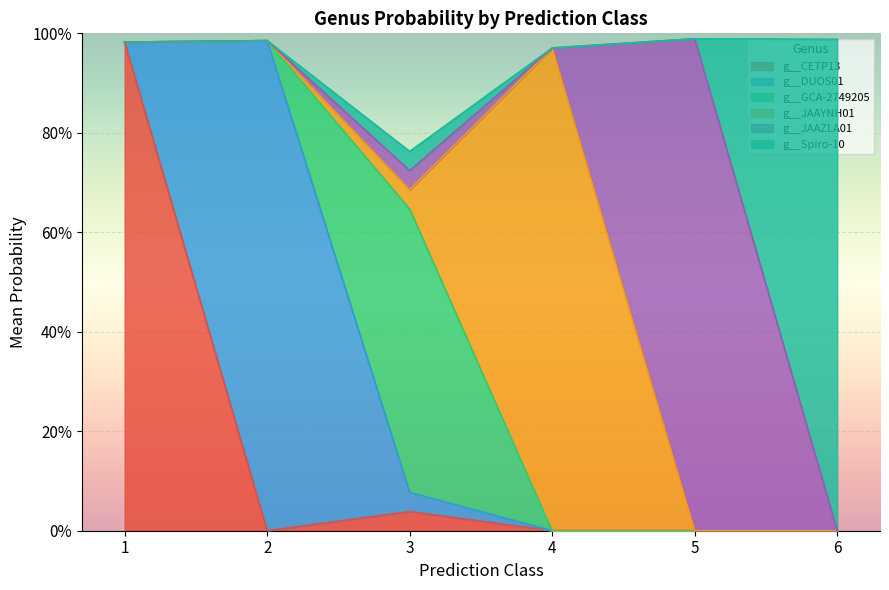

What are all the series names shown in the legend?

g__CETP13, g__DUOS01, g__GCA-2749205, g__JAAYNH01, g__JAAZLA01, g__Spiro-10